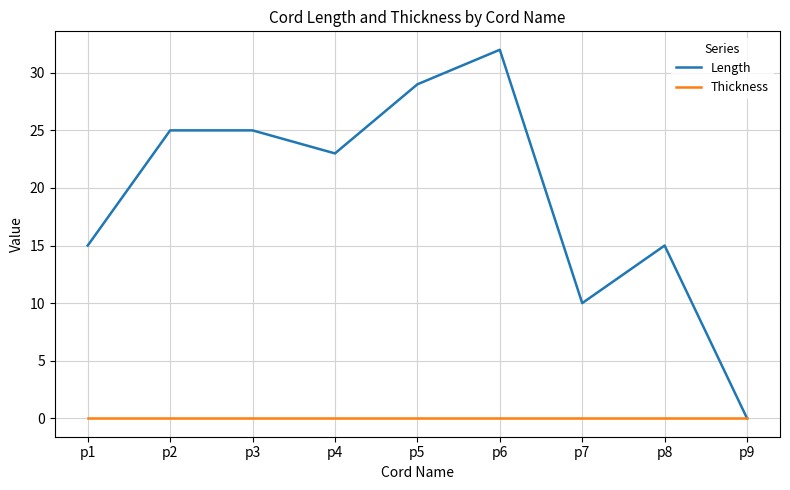

Rank the series by their maximum value, from lowest to highest.

Thickness, Length